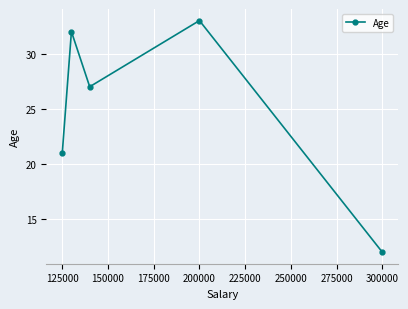

How many points are higher than both their immediate neighbors (excluding endpoints)?

2